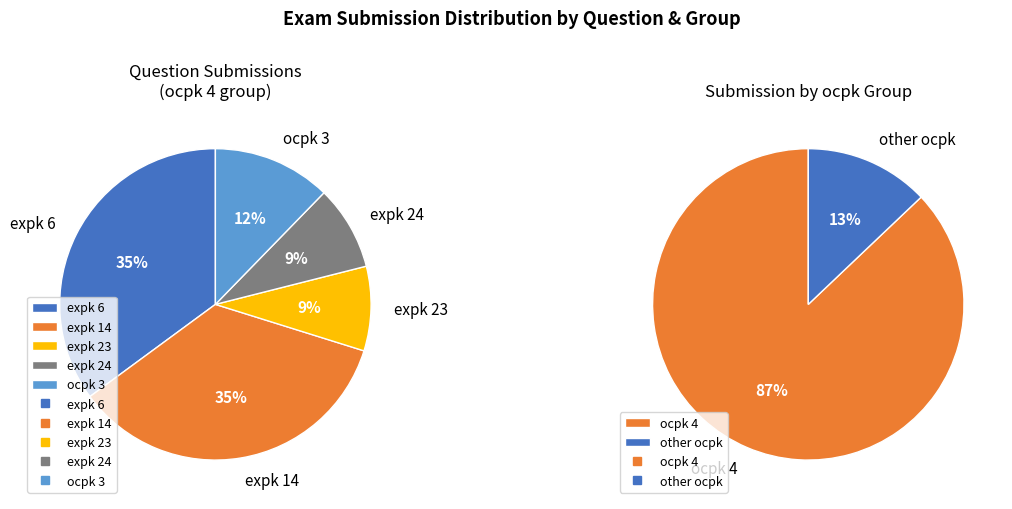

Between expk 23 and expk 6, which is larger?

expk 6